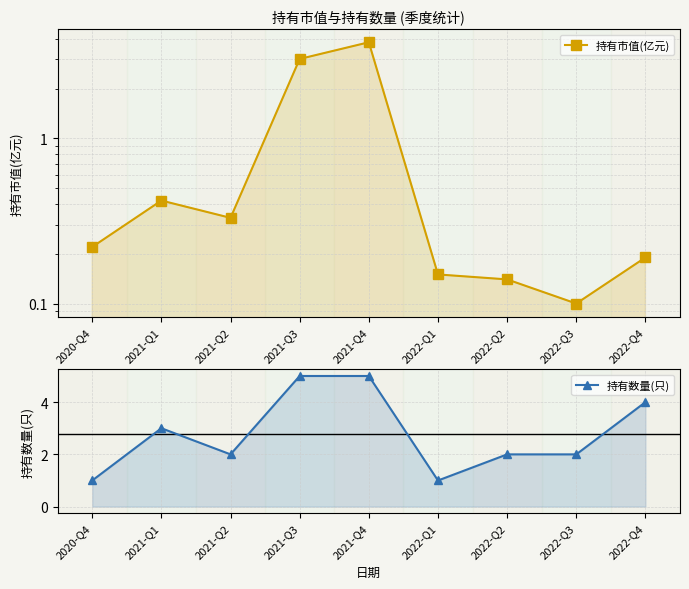

The value of 持有数量(只) at 2022-Q3 is 2.9. True or false?

False